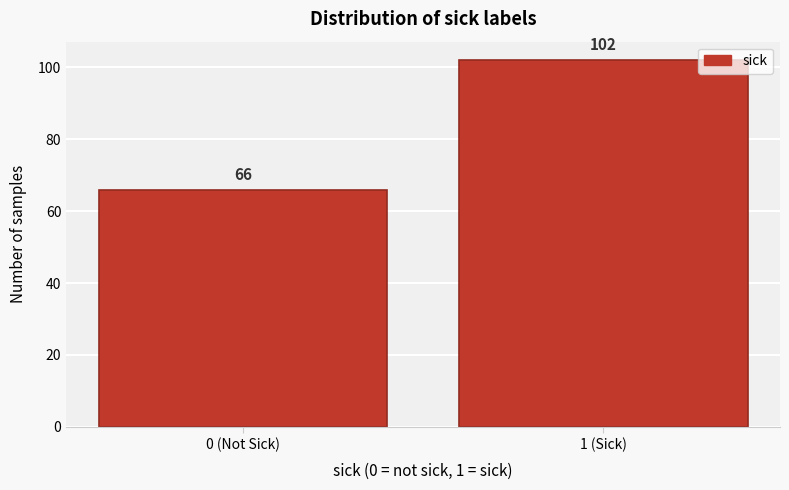

Reading left to right, transcribe all the data shown in this chart.

66	102